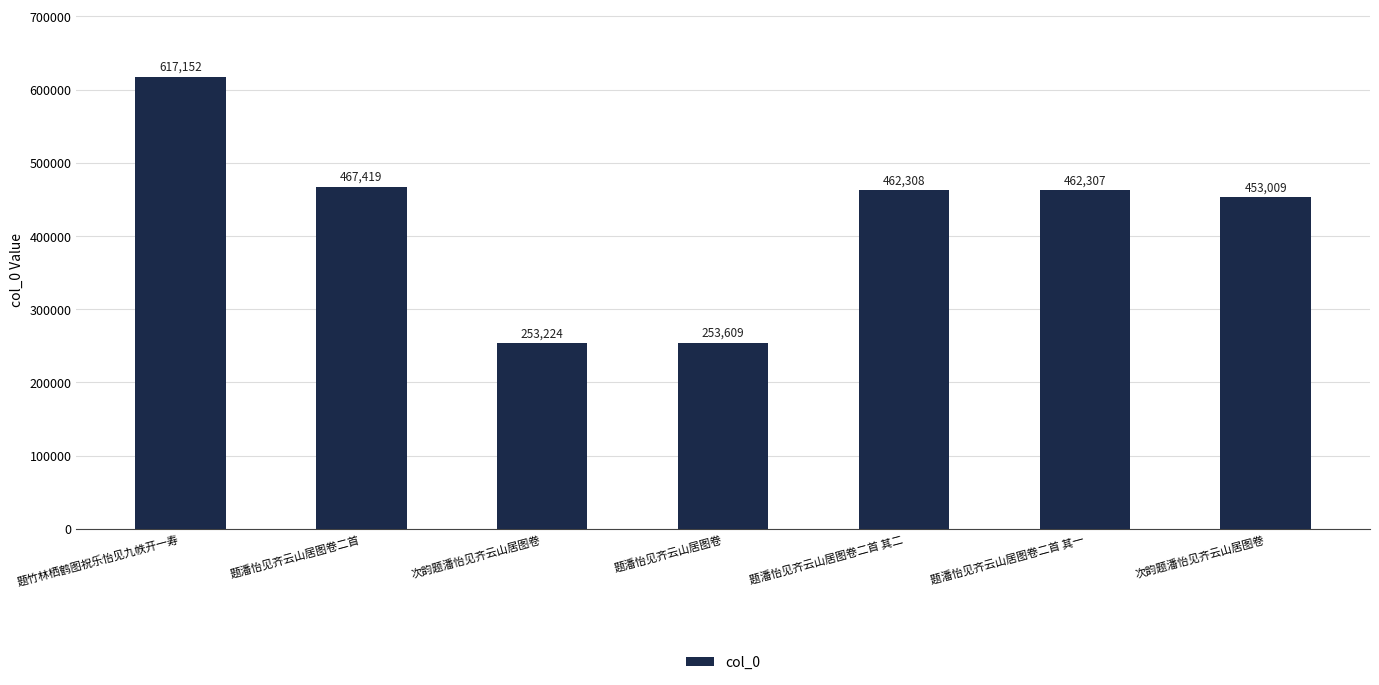

Are the bars horizontal?

No